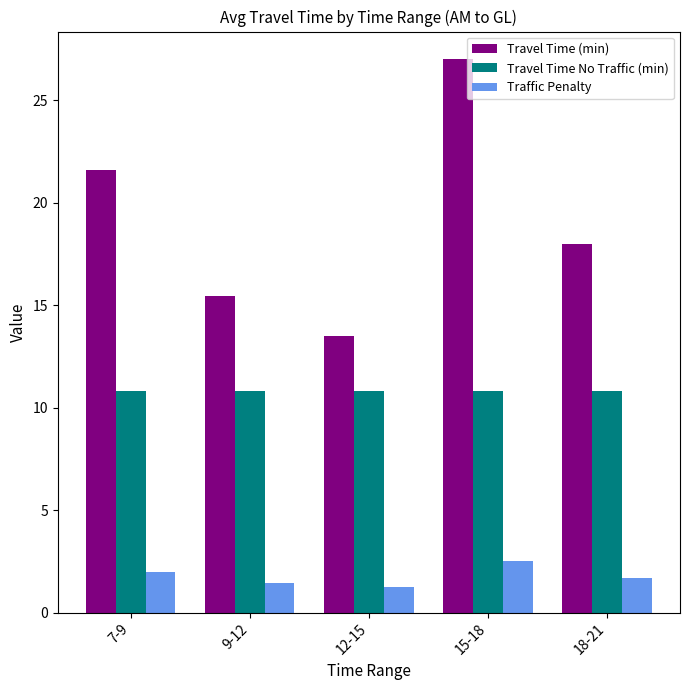

At which category is the sum across all series the highest?

15-18